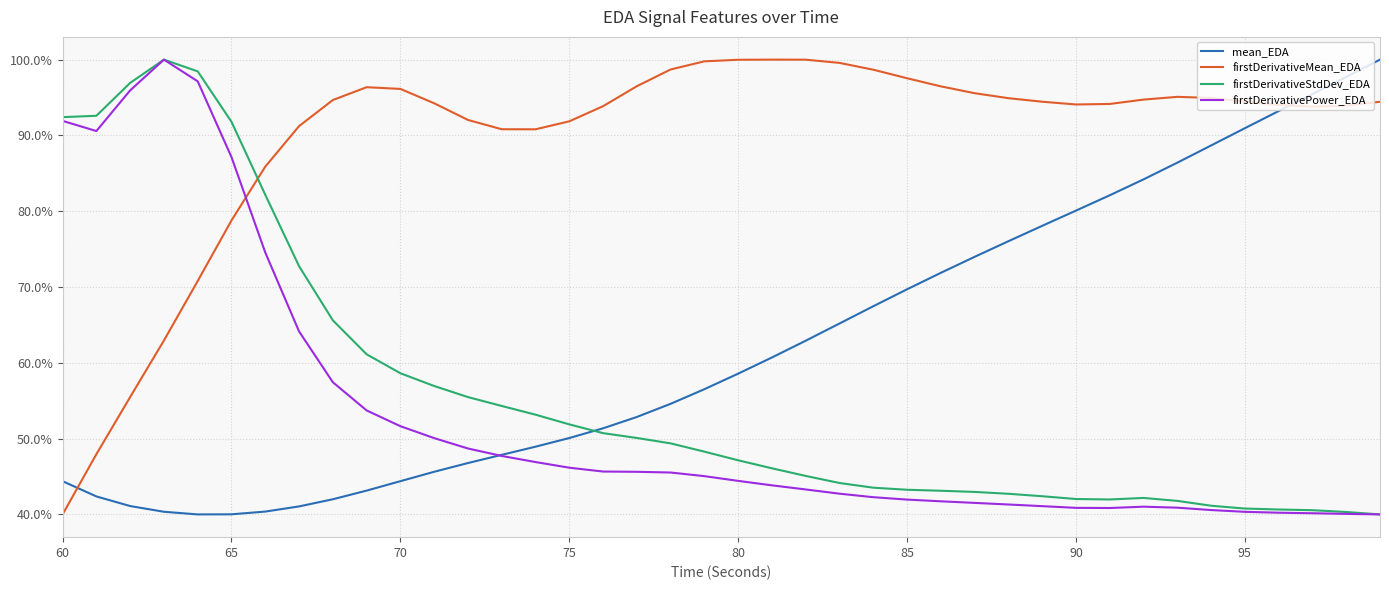

Is this an area chart (filled region under the line)?

No